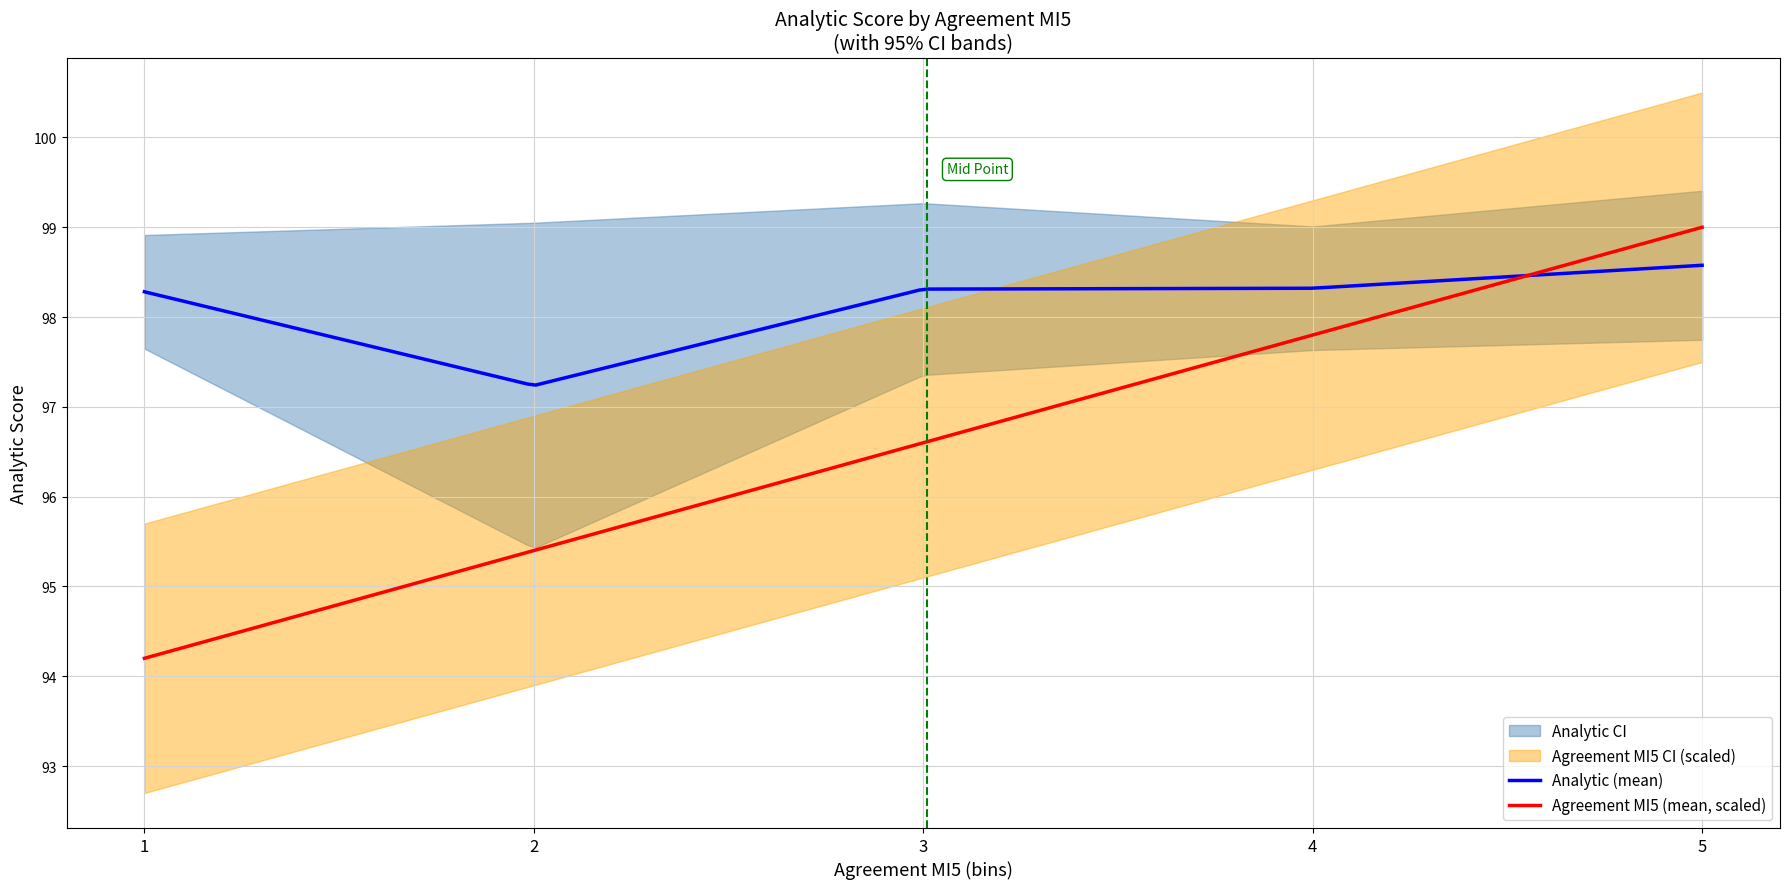

What is the highest value of the Agreement MI5 (mean, scaled) series?

99.0